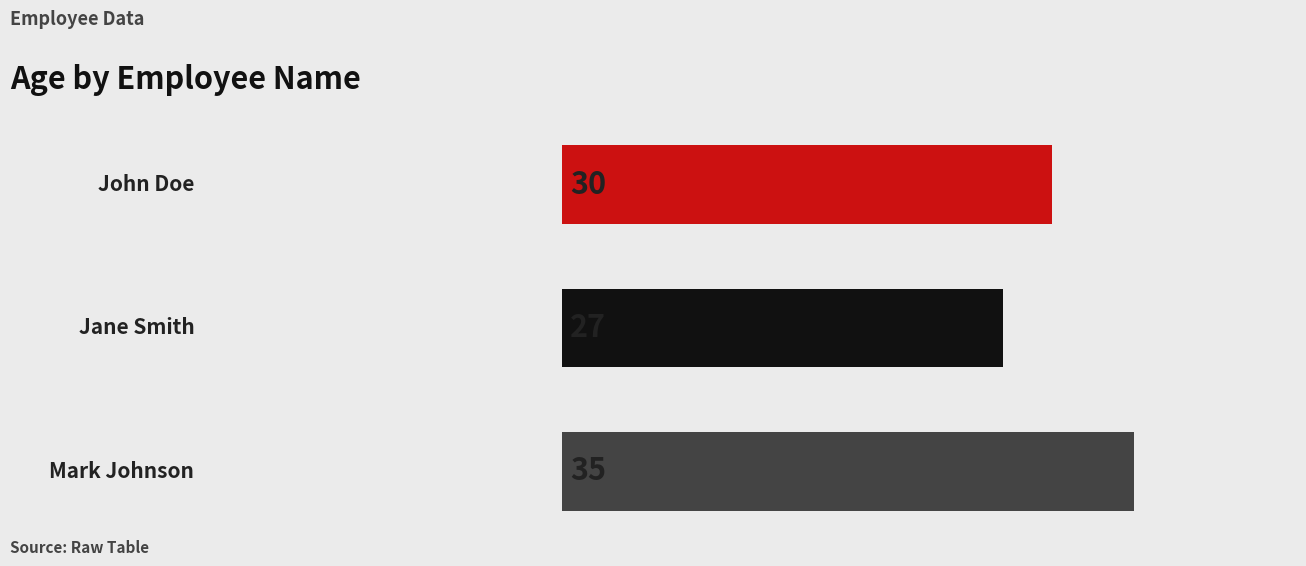

How many bars are there in total?

3